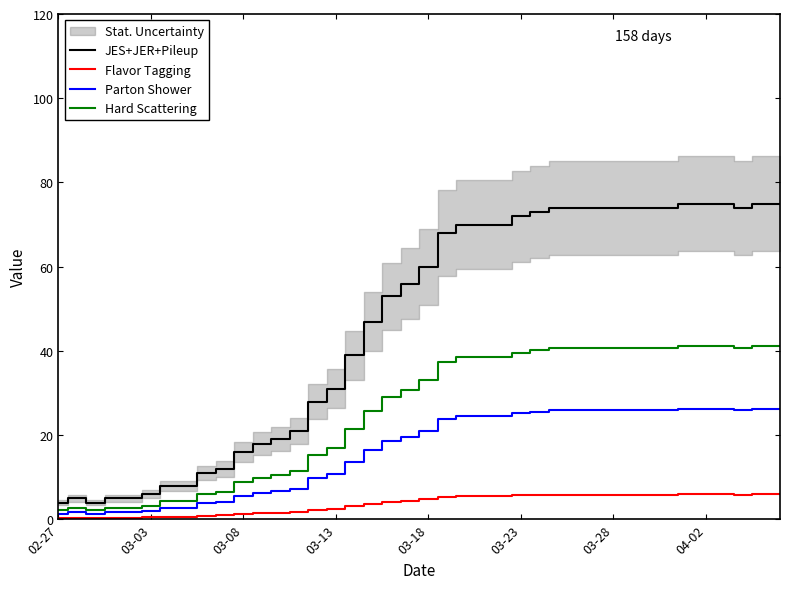

What is the difference between the highest and lowest values at 36?

69.0